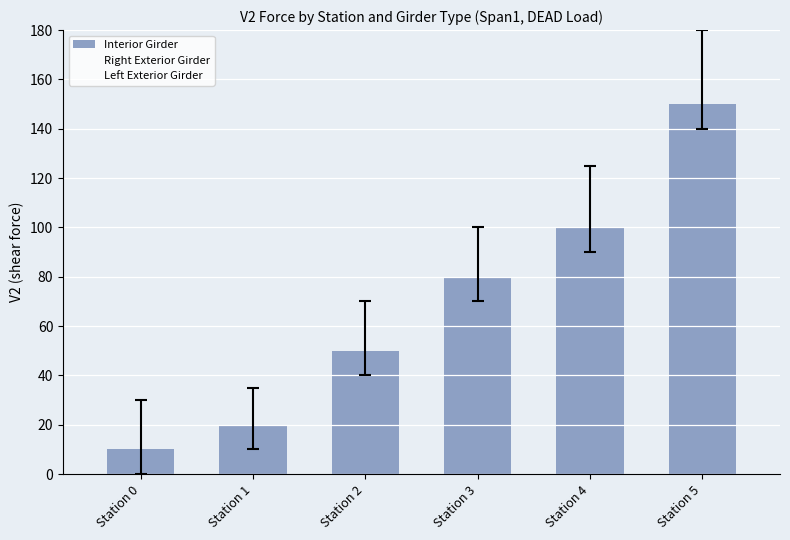

Does the chart contain any negative values?

No